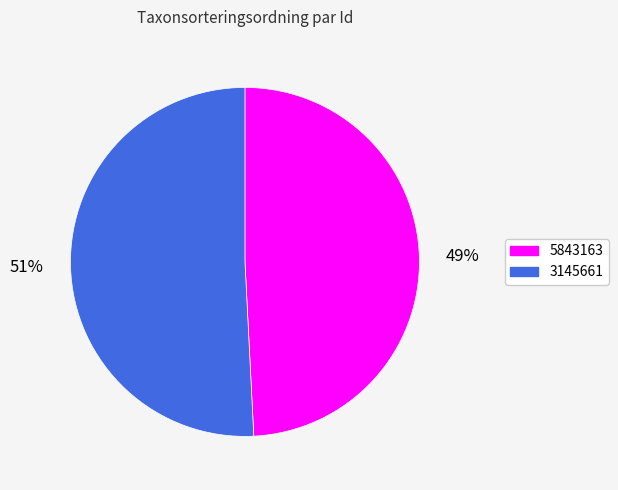

Is the sum of 3145661 and 5843163 greater than half?

Yes